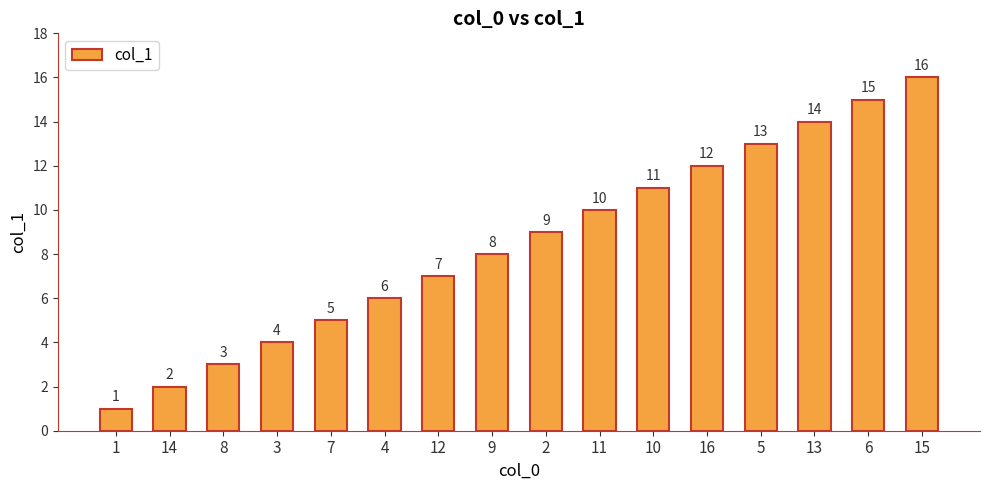

Read the value at 8.

3